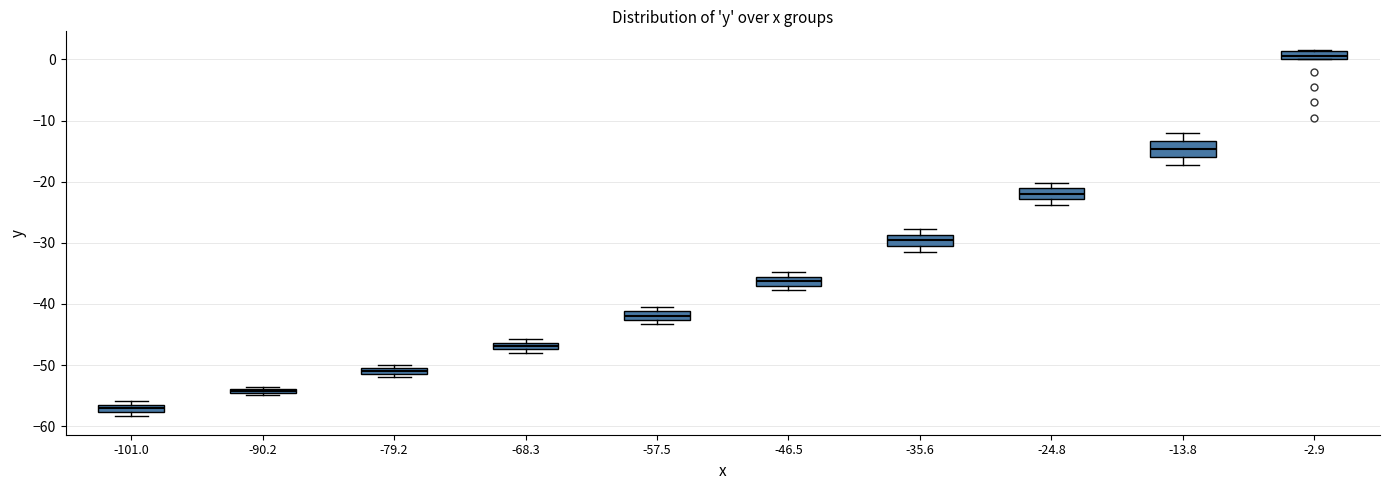

Where is the upper edge of the box at x = -24.8 on the y-axis? The values are not printed on the chart, so give them approximately, as read against the axis.

-21